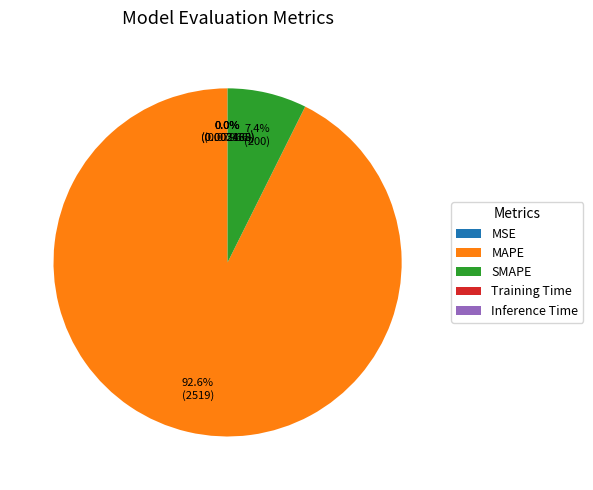

Which slice represents more than half of the pie?

MAPE